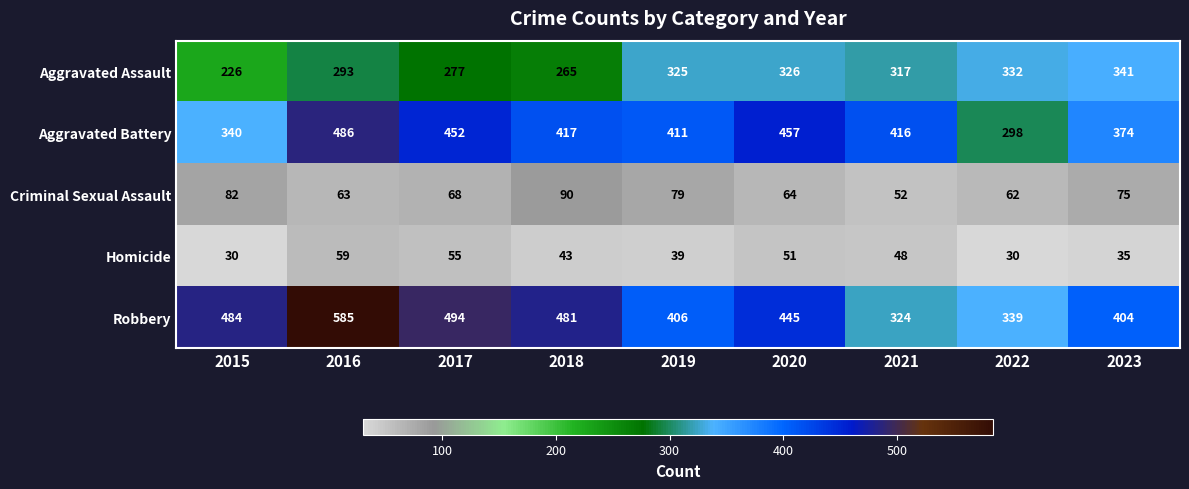

True or false: Criminal Sexual Assault has a value of 64 at 2020.

True